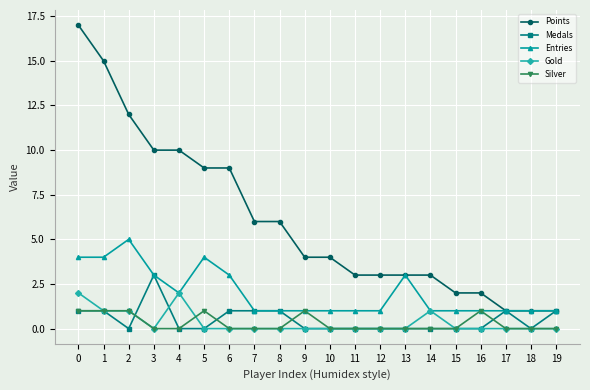

What is the difference between the maximum and minimum values in the Points series?

16